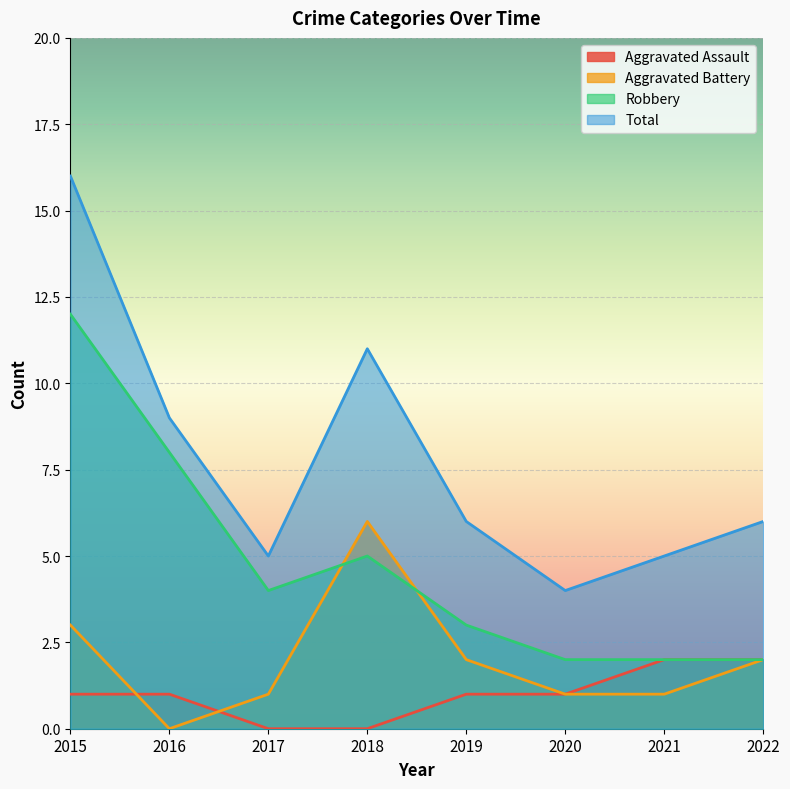

After their last crossing, which series has the higher values: Aggravated Assault or Aggravated Battery?

Aggravated Battery